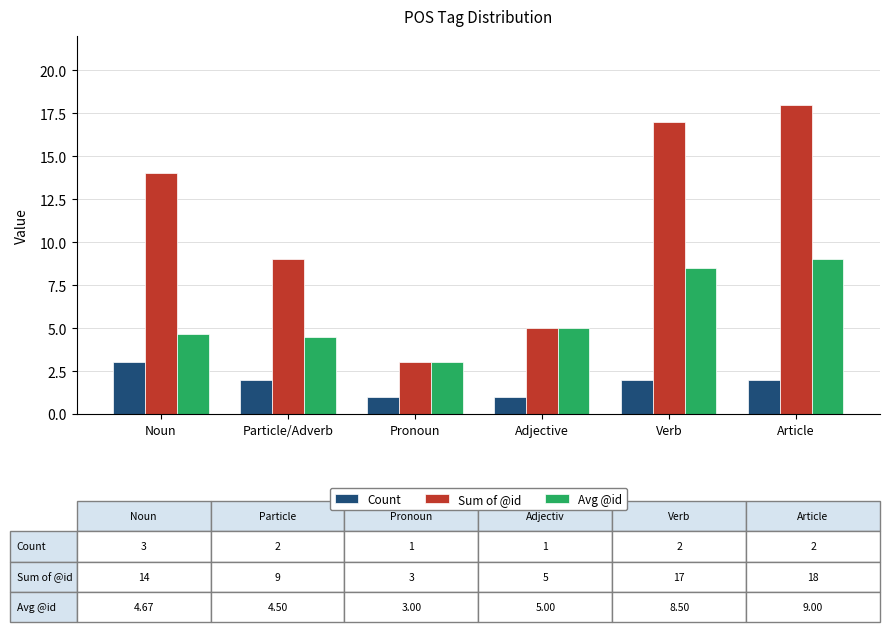

What is the label of the 5th bar from the left?

Verb